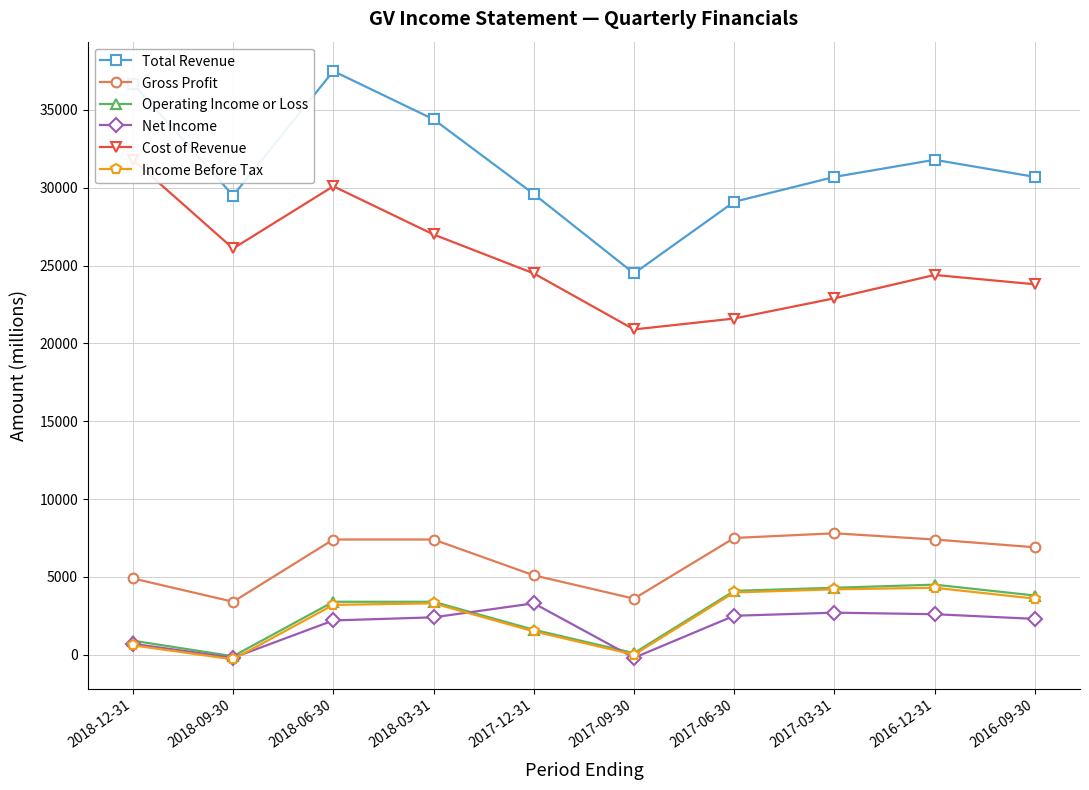

What is the difference between the highest and lowest values at 2017-06-30?

26600